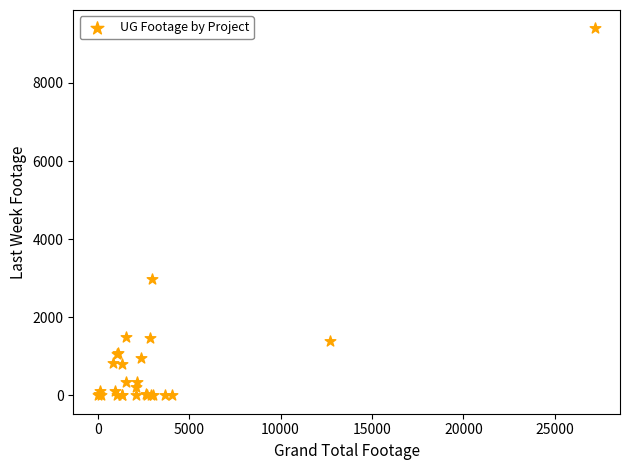

What Y value in the scatter plot is closest to 4698?

2989